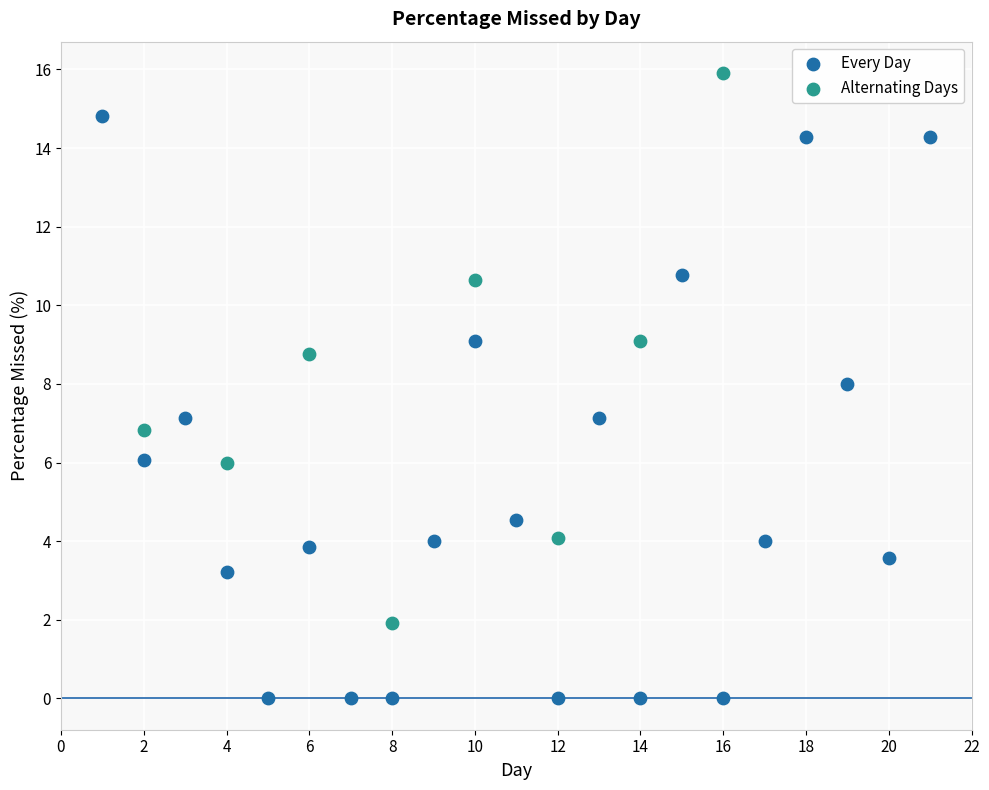

Which series contains the lowest Y value?

Every Day